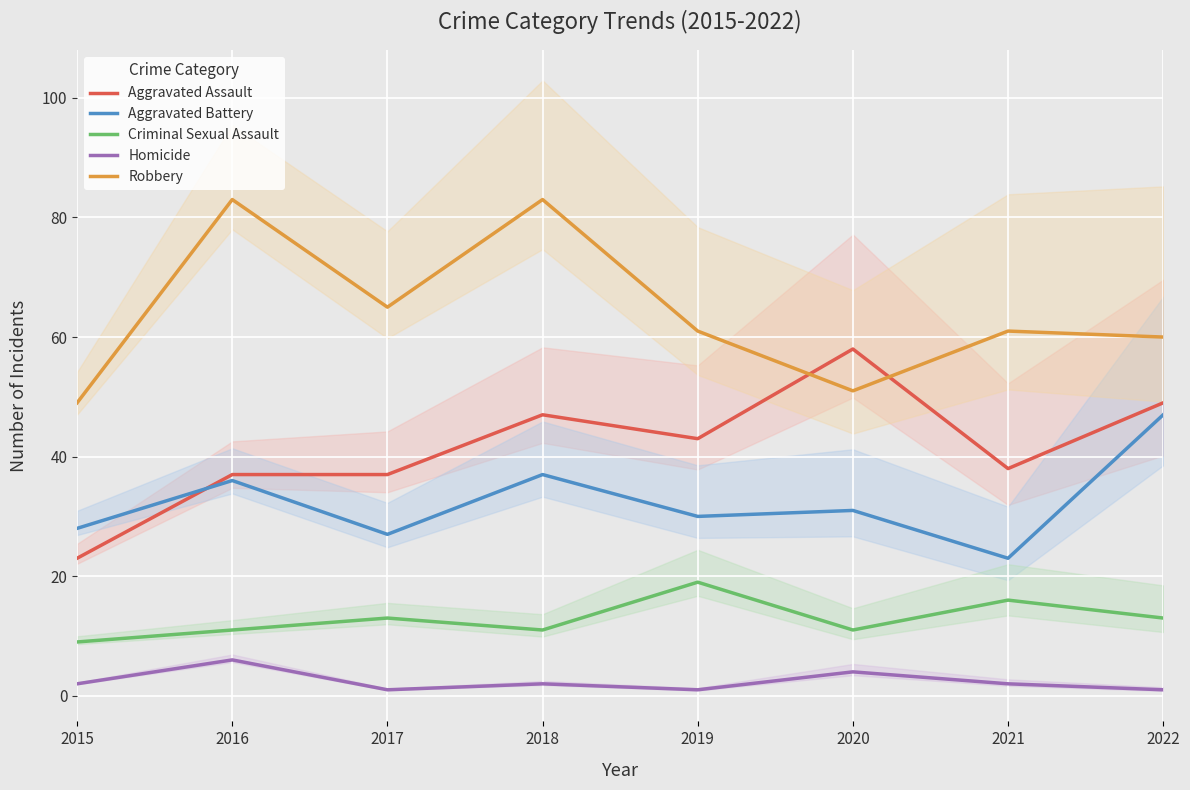

What is the approximate value of Robbery at 2017?

65